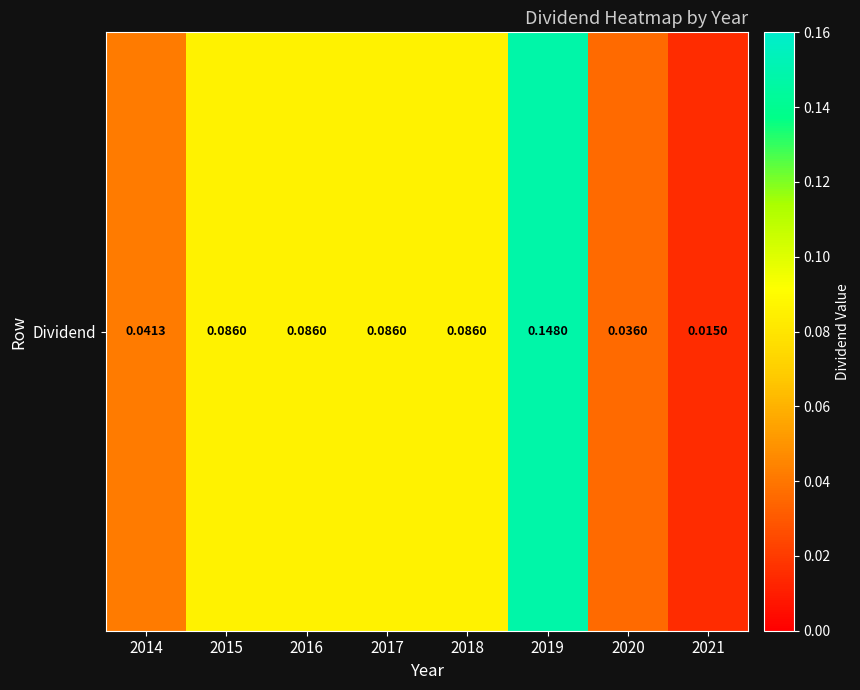

How many categories are shown in the chart?

8